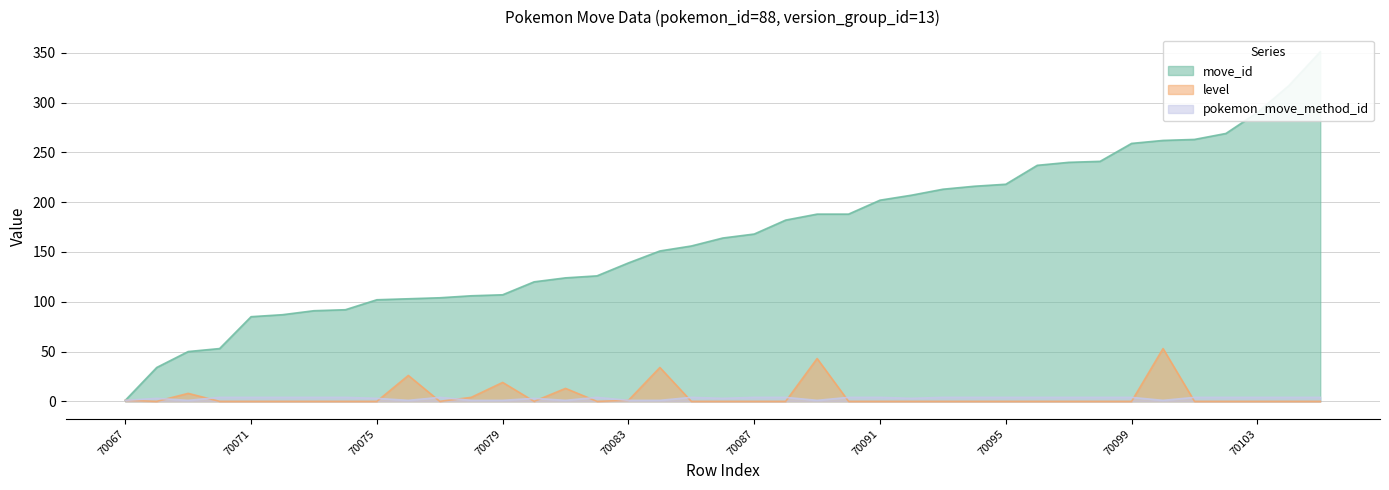

How many intersections are there between level and pokemon_move_method_id?

13